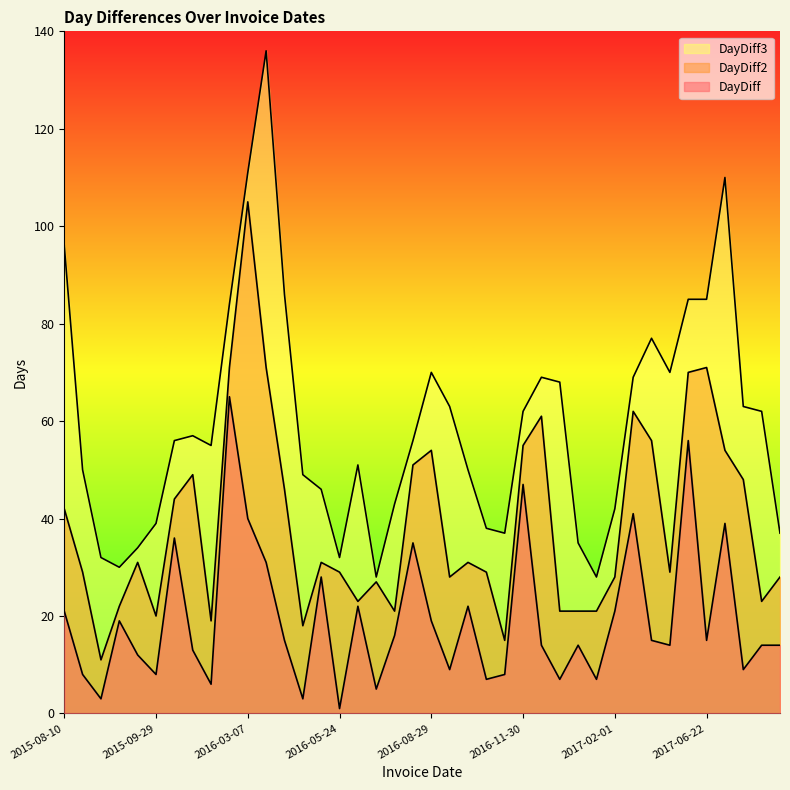

True or false: DayDiff3 has a value of 62 at 2016-11-30.

True